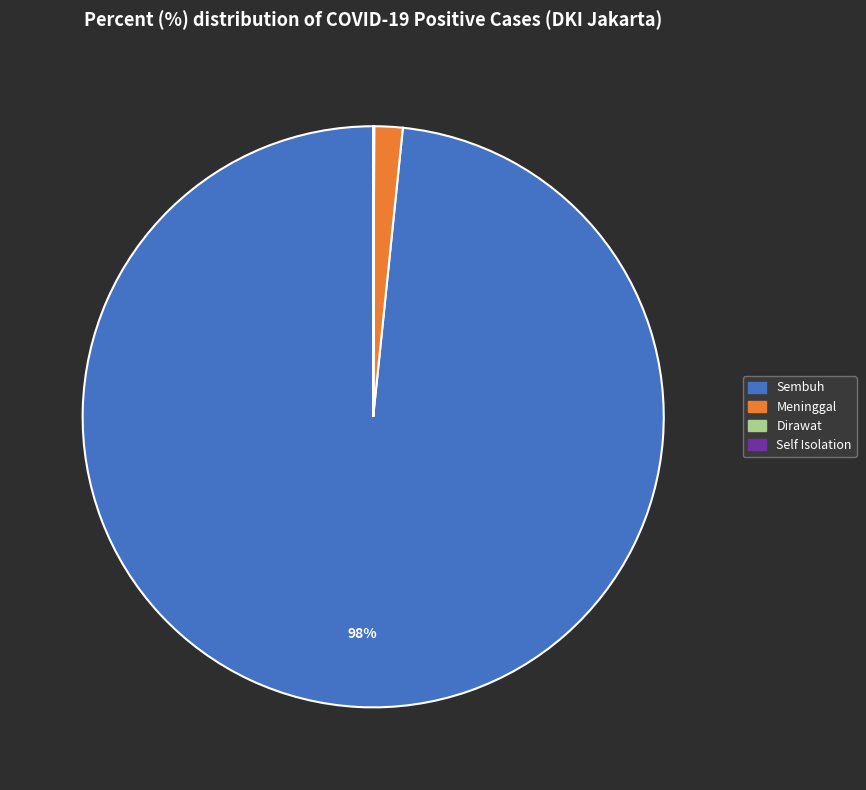

To the nearest percent, what is the average slice percentage?

25%